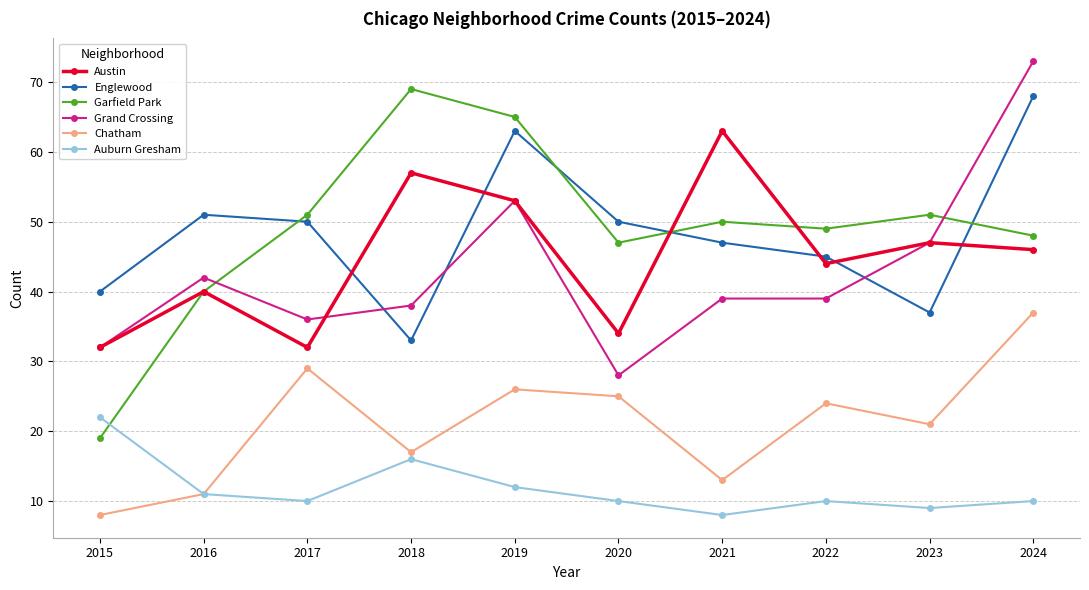

At which category is the sum across all series the highest?

2024